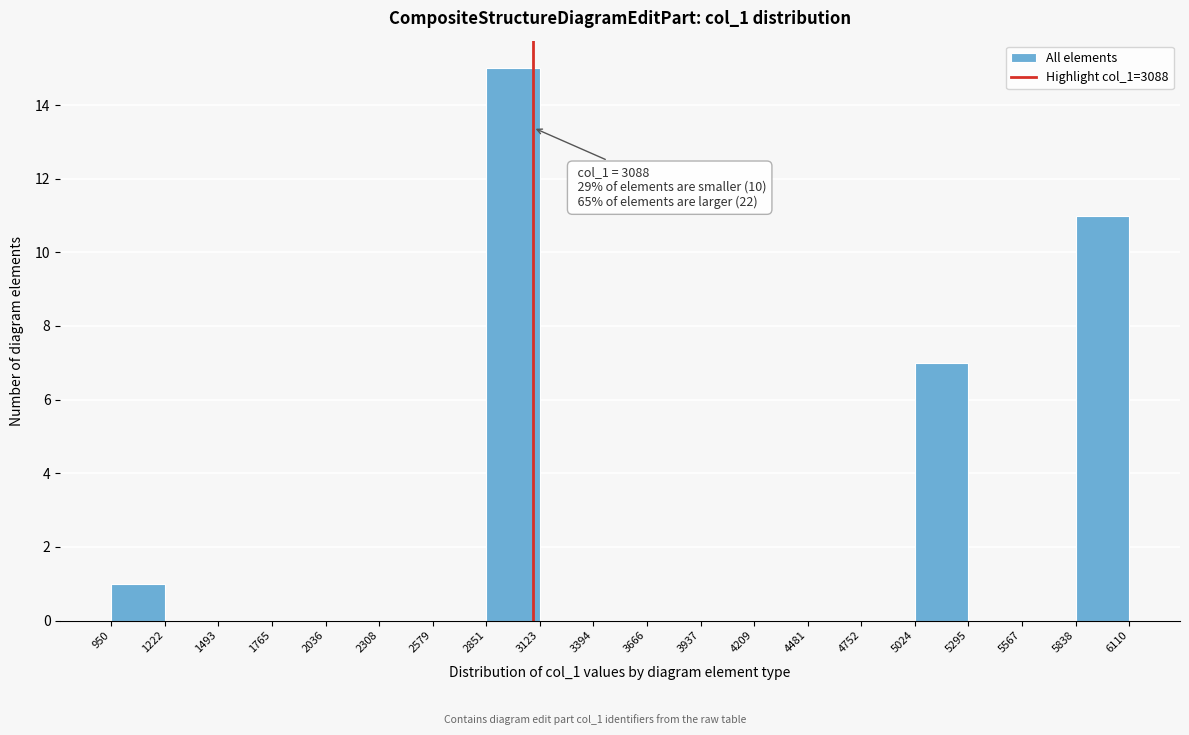

Which range on the x-axis has the tallest bar?

2851 to 3123